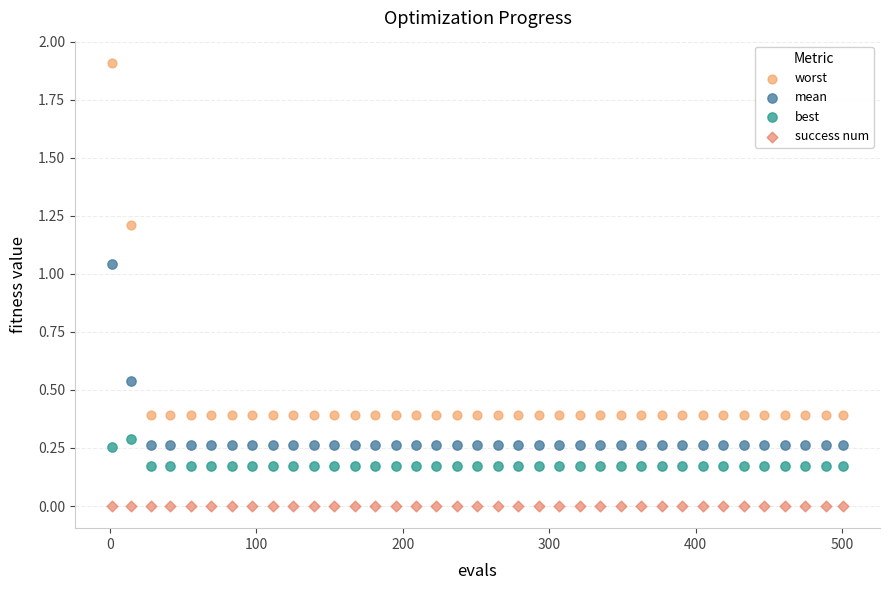

What are all the series names shown in the legend?

worst, mean, best, success num